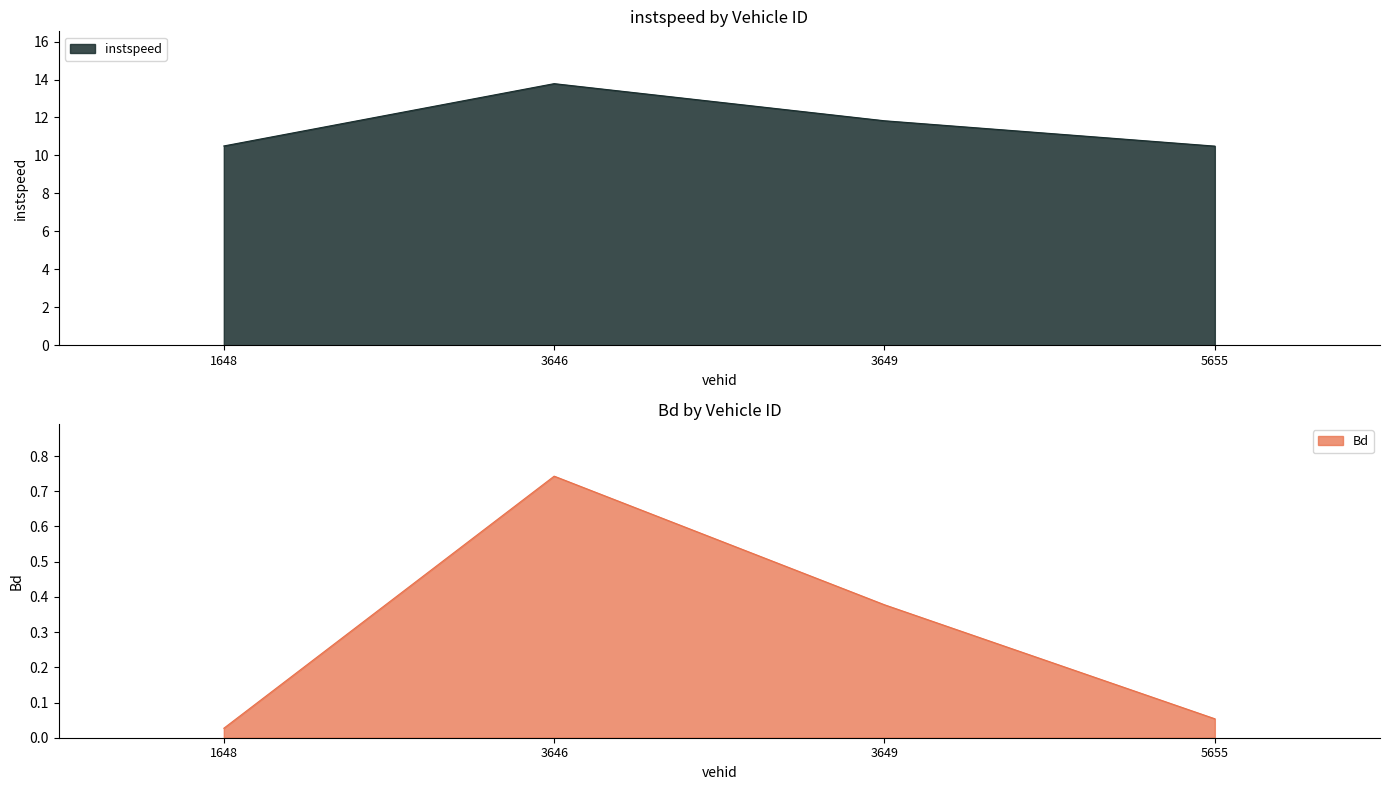

Is it true that instspeed equals 5.4 at 3649?

False